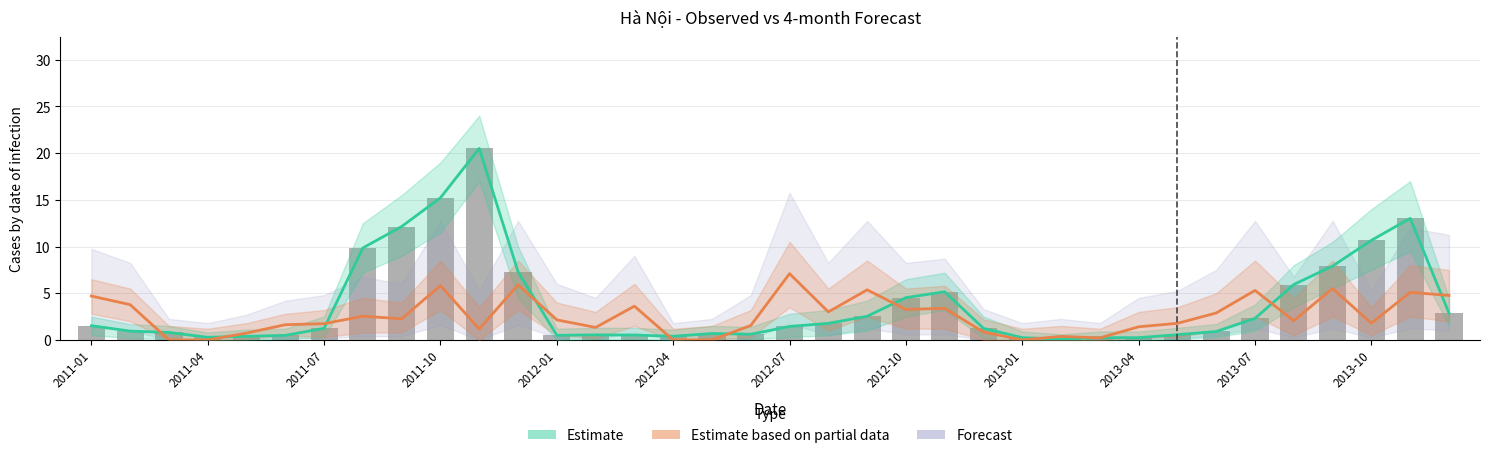

How many groups of bars are there?

36